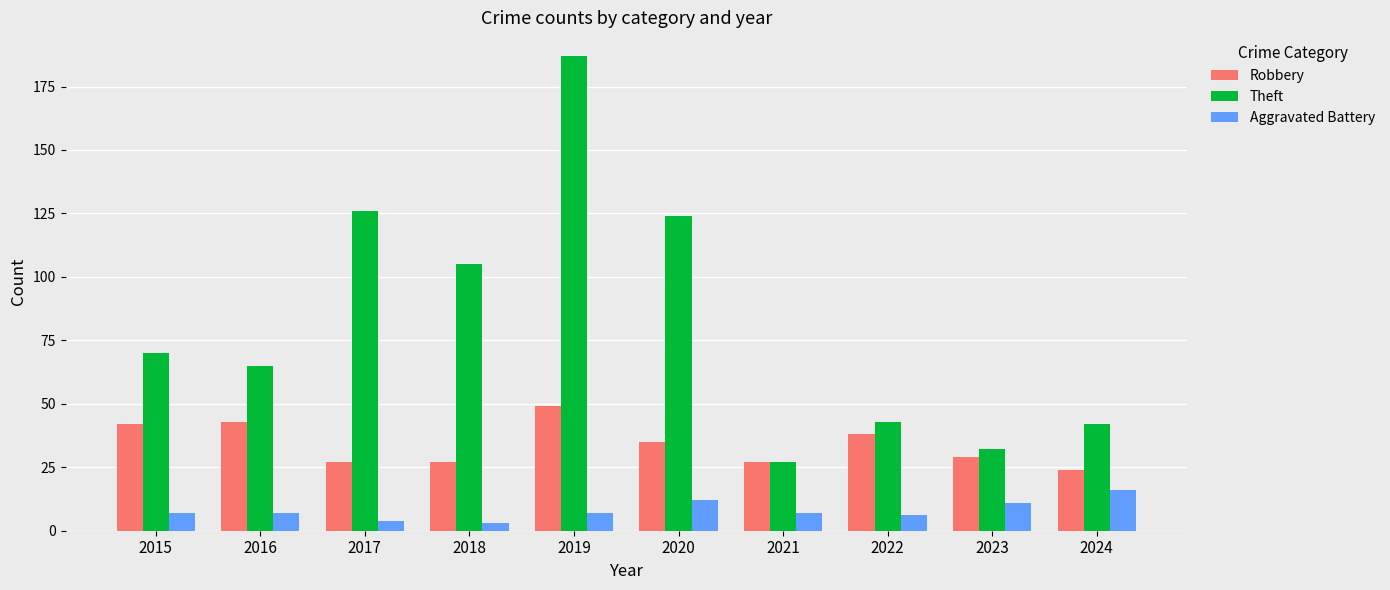

What is the greatest value displayed?

187